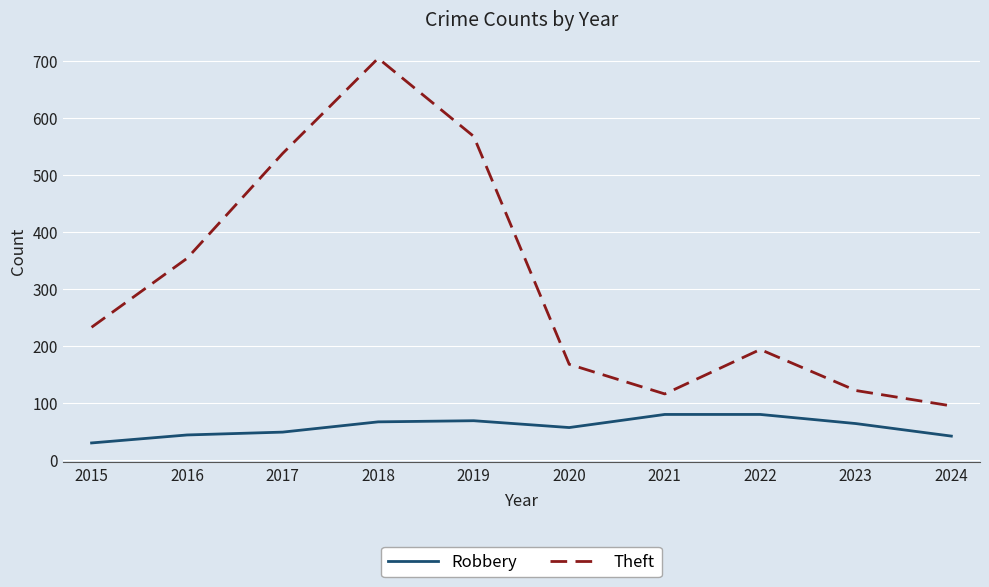

What is the sum of all Theft values?

3093